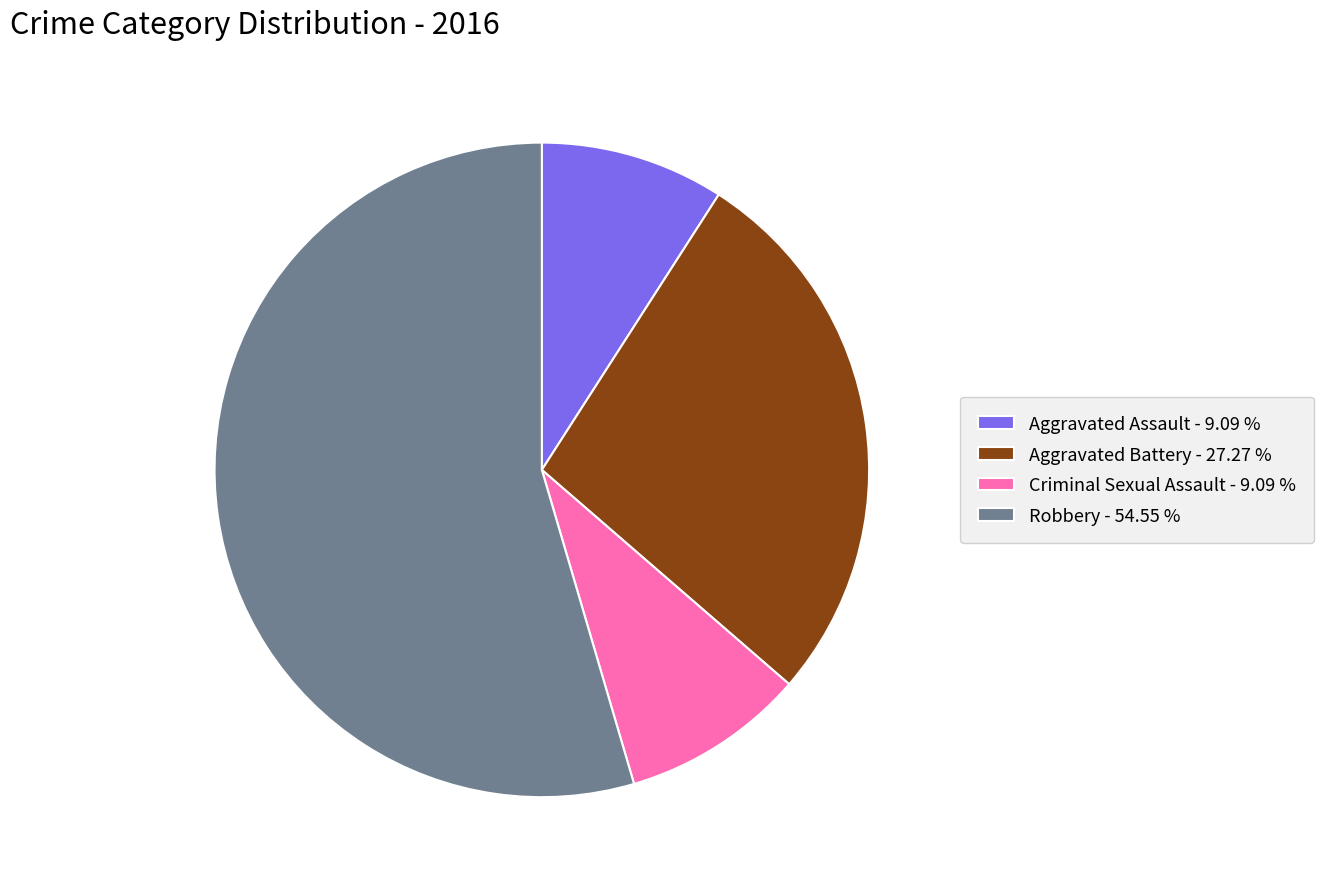

Which has a higher value, Robbery - 54.55 % or Aggravated Battery - 27.27 %?

Robbery - 54.55 %